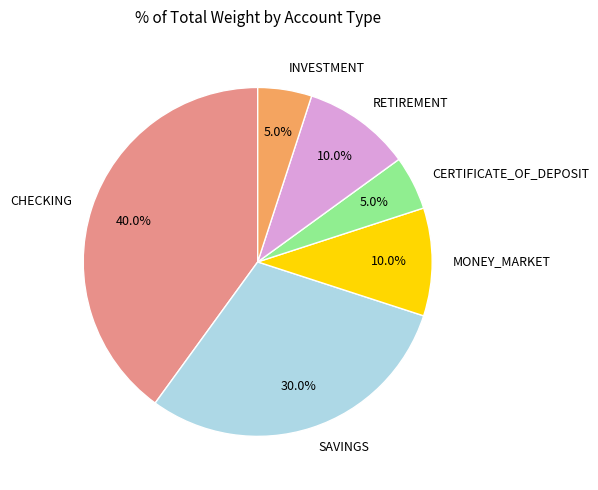

Does INVESTMENT account for over 50% of the chart?

No